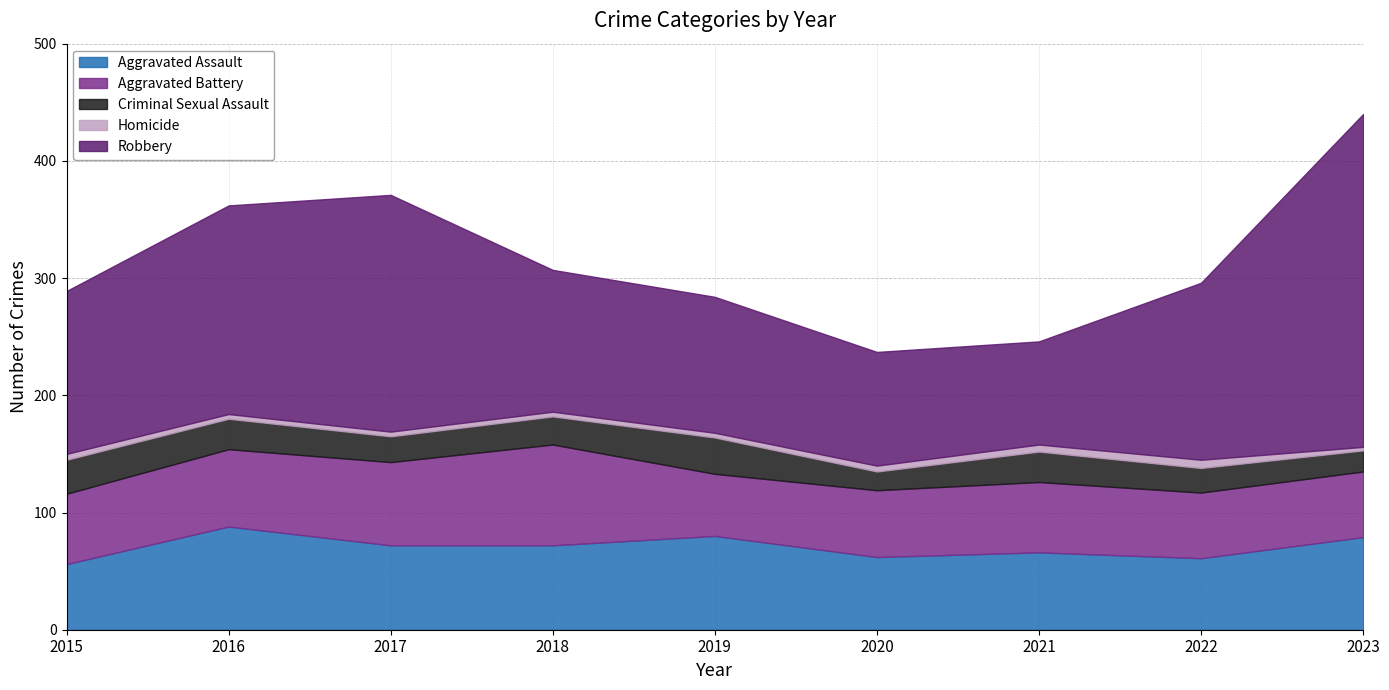

Is it true that Criminal Sexual Assault equals 31 at 2023?

False